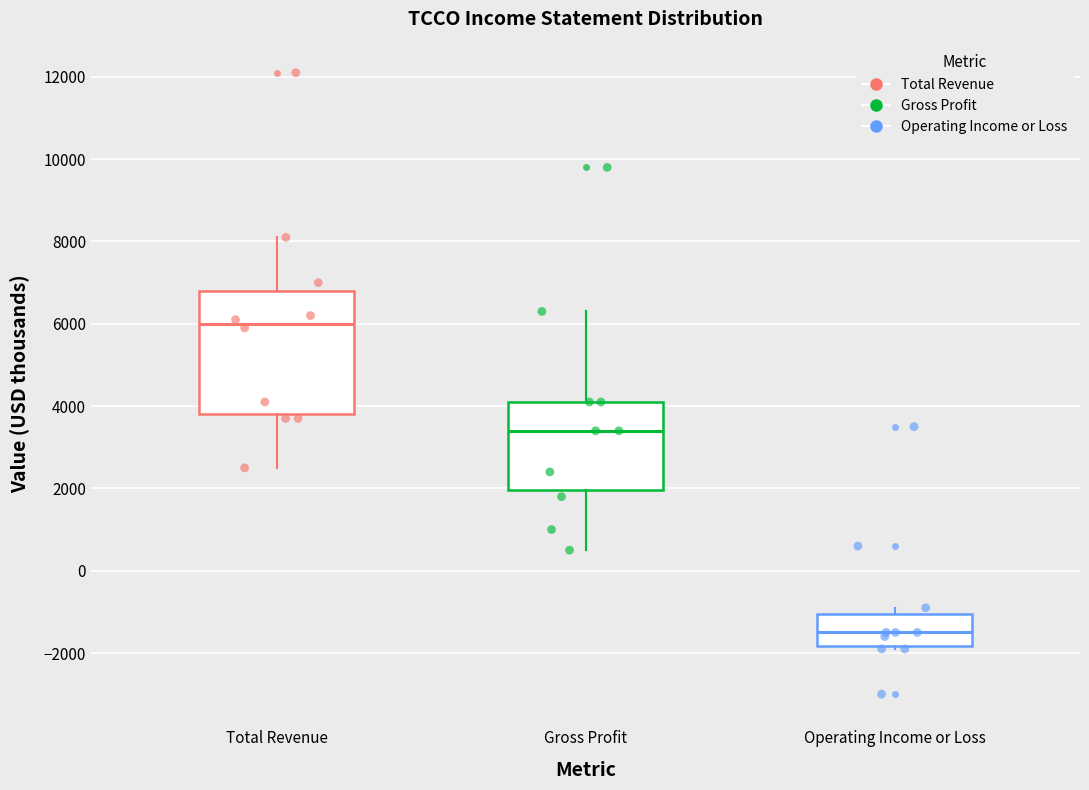

Which box has the highest median line?

Total Revenue